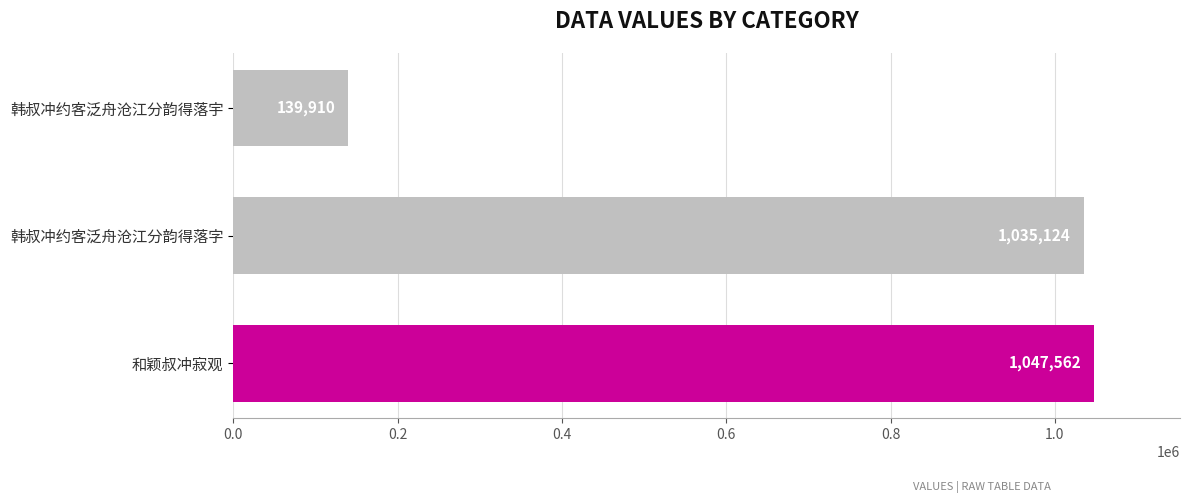

Reading top to bottom, list all the values displayed in this chart.

139910	1035124	1047562